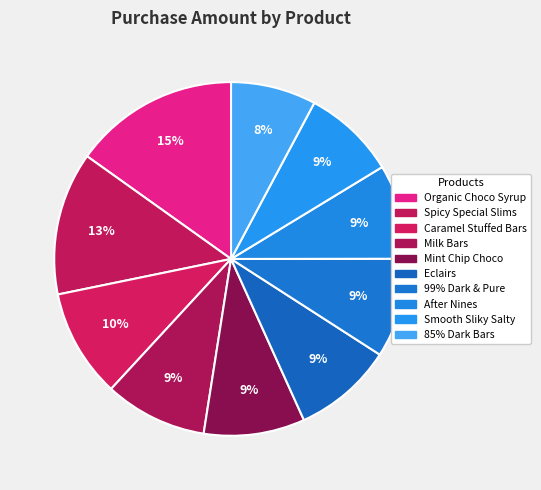

How many segments does this pie chart have?

10